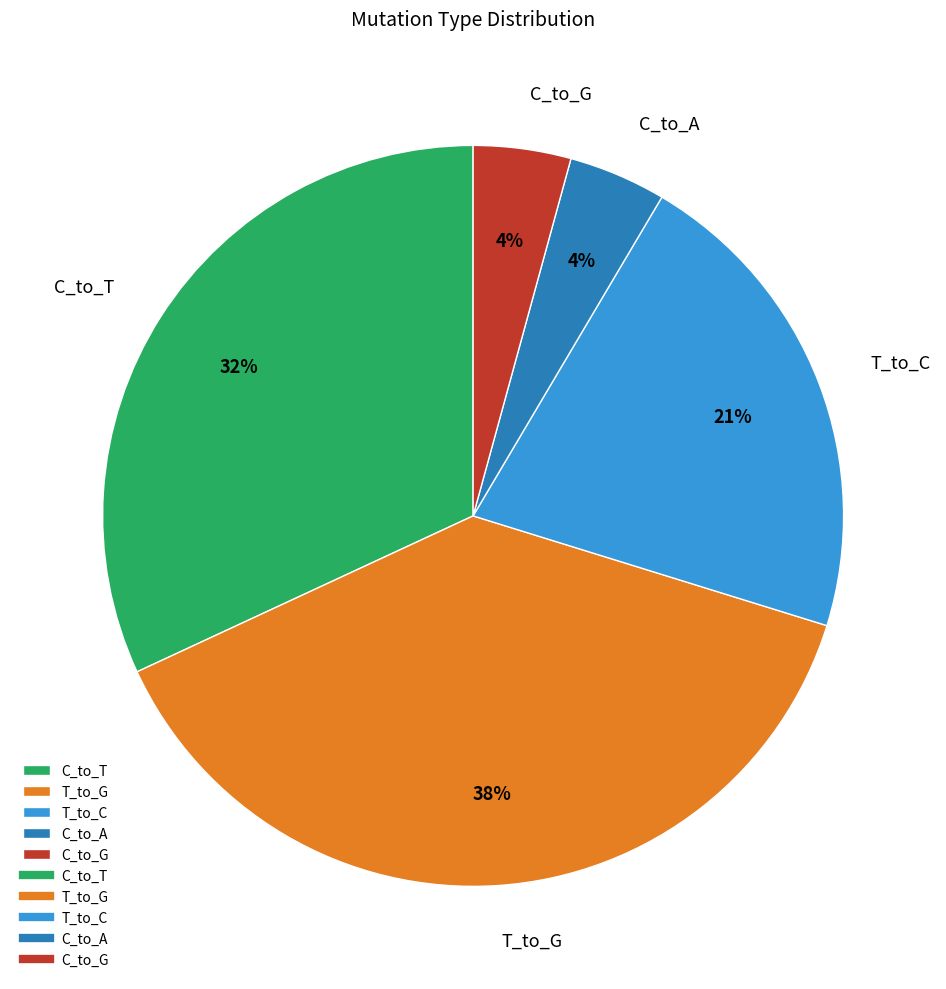

Is there a majority slice in this chart?

No